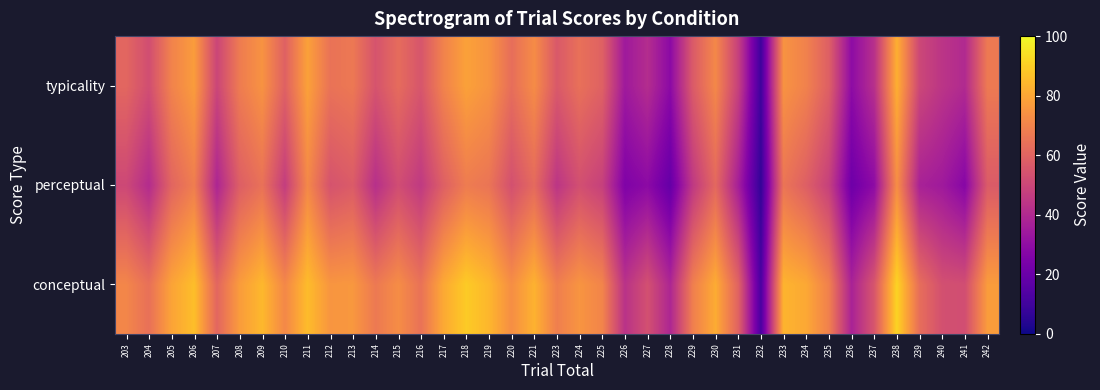

Reading left to right, transcribe all the data shown in this chart.

conceptual: 203=70.8	204=64.1	205=79.2	206=86.2	207=60.7	208=77.1	209=84.6	210=71.3	211=85.6	212=75.3	213=75.9	214=66.8	215=72.8	216=64.7	217=80.7	218=89.2	219=84.2	220=73.1	221=83.1	223=68.5	224=75.0	225=70.4	226=43.0	227=53.2	228=38.8	229=68.7	230=81.4	231=59.8	232=11.9	233=83.5	234=80.5	235=69.2	236=37.5	237=55.2	238=91.4	239=63.3	240=53.2	241=52.5	242=77.1
perceptual: 203=50.6	204=40.8	205=60.4	206=68.3	207=38.6	208=58.1	209=64.4	210=46.9	211=71.5	212=54.3	213=57.1	214=42.1	215=52.2	216=45.6	217=58.7	218=67.7	219=65.4	220=53.4	221=62.0	223=44.1	224=53.1	225=47.9	226=25.6	227=28.9	228=18.8	229=45.2	230=61.4	231=36.2	232=6.8	233=65.5	234=58.4	235=47.8	236=21.1	237=29.3	238=73.2	239=37.2	240=34.5	241=27.5	242=57.0
typicality: 203=60.7	204=52.4	205=69.8	206=77.2	207=49.7	208=67.6	209=74.5	210=59.1	211=78.5	212=64.8	213=66.5	214=54.4	215=62.5	216=55.1	217=69.7	218=78.5	219=74.8	220=63.2	221=72.5	223=56.3	224=64.0	225=59.1	226=34.3	227=41.1	228=28.8	229=56.9	230=71.4	231=48.0	232=9.4	233=74.5	234=69.4	235=58.5	236=29.3	237=42.2	238=82.3	239=50.3	240=43.8	241=40.0	242=67.1